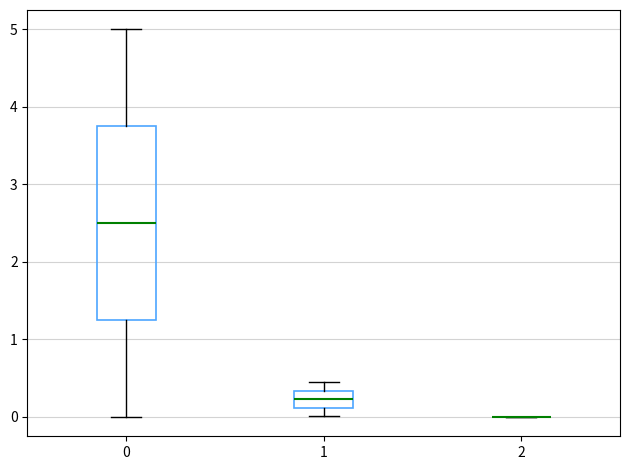

Which box is the tallest, from its lower edge to its upper edge?

0